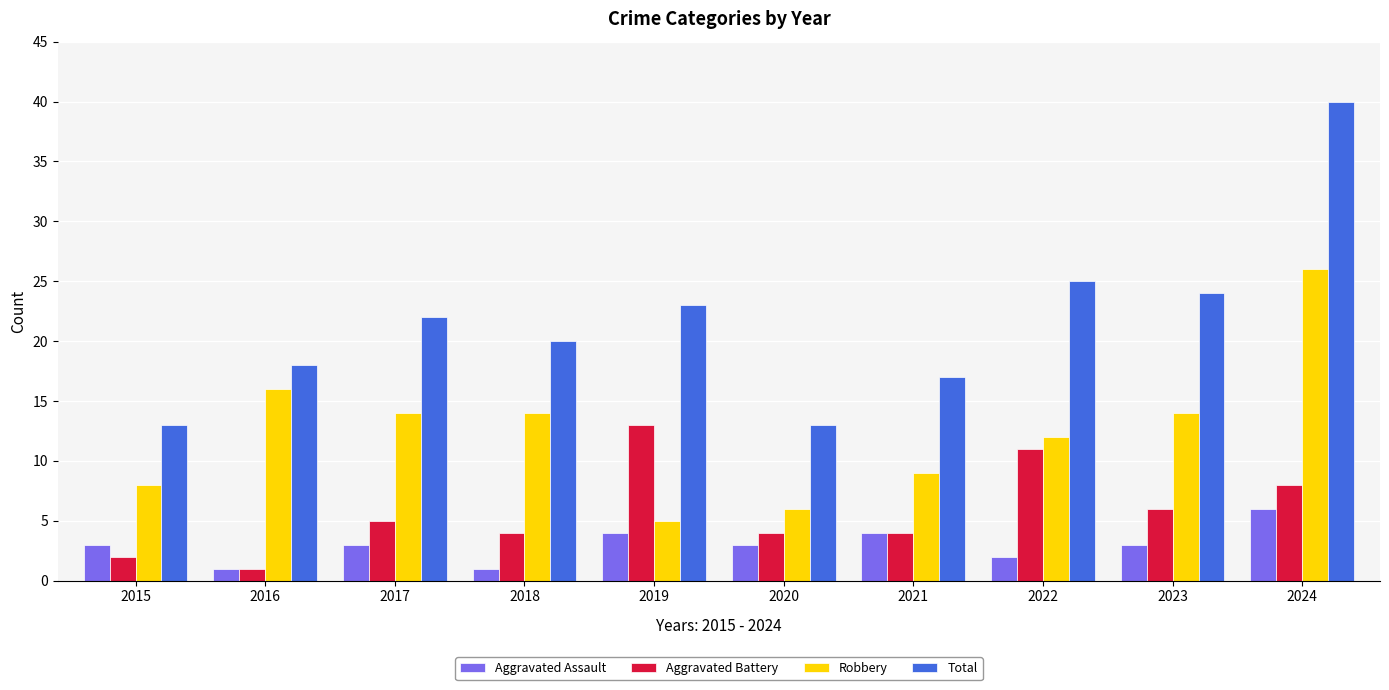

Does the chart contain any negative values?

No